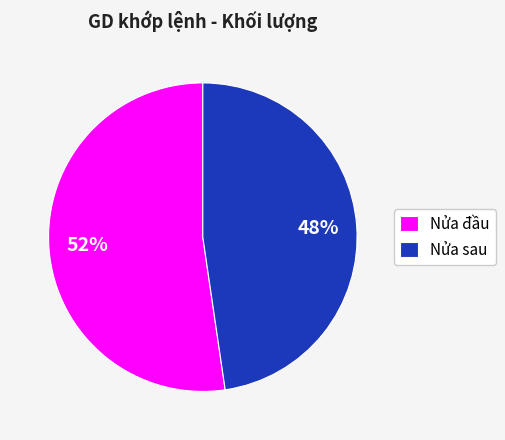

To the nearest percent, what is the average slice percentage?

50%